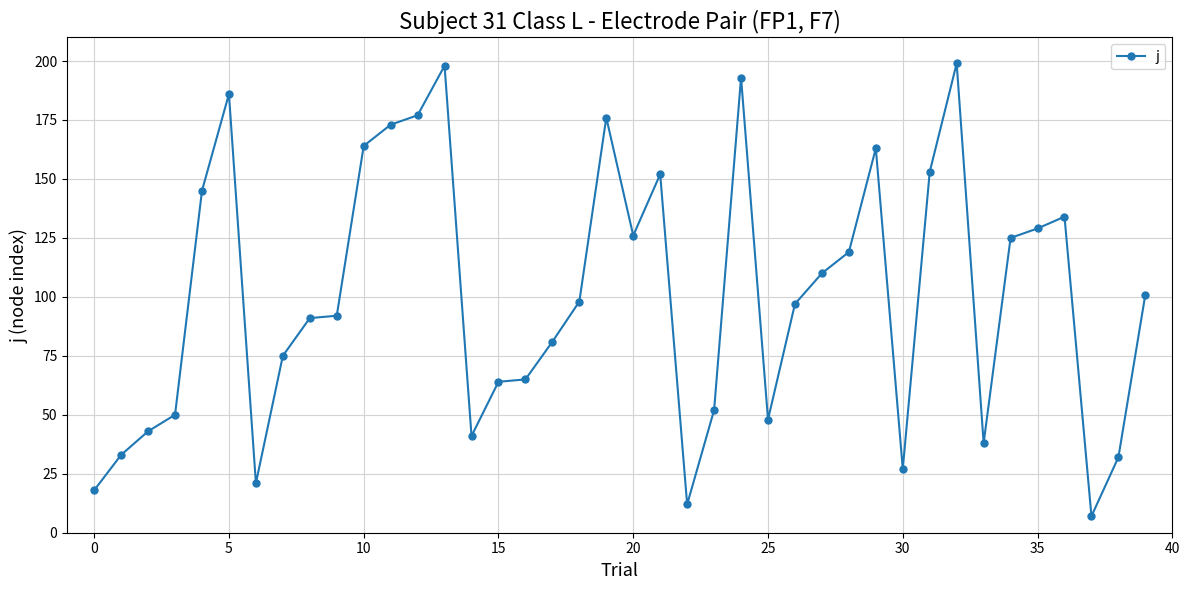

What is the minimum value shown in the chart?

7